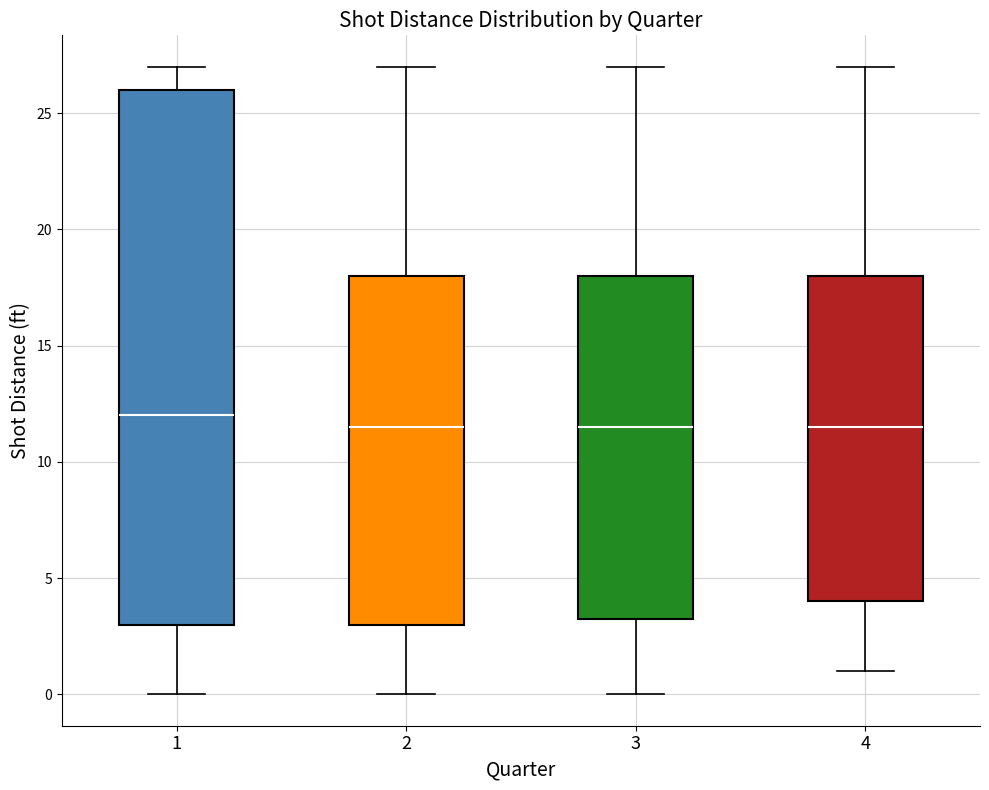

Which box's median line is the highest?

1